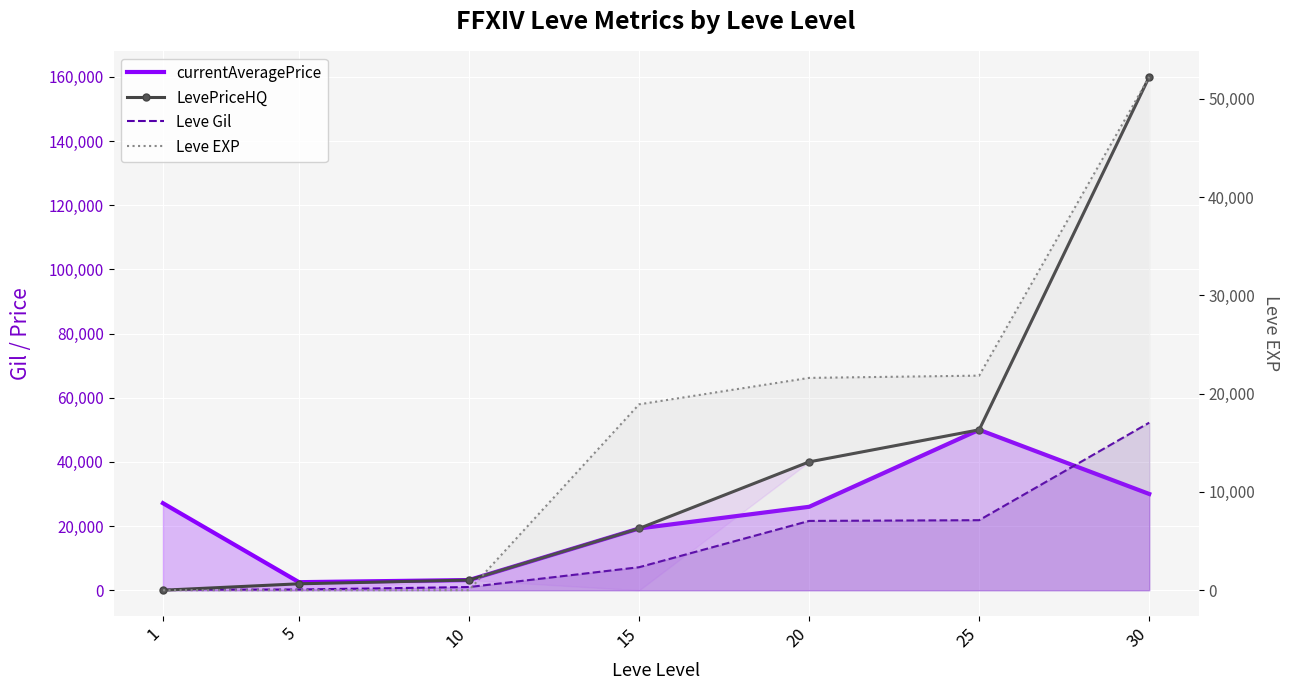

How many intersections are there between LevePriceHQ and Leve EXP?

1